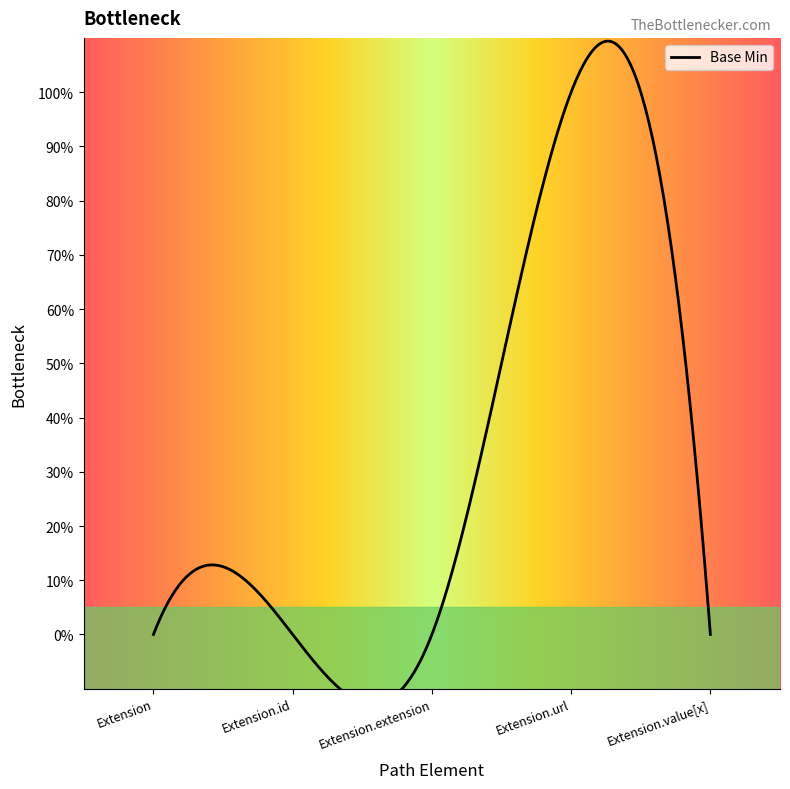

How many categories are shown in the chart?

5